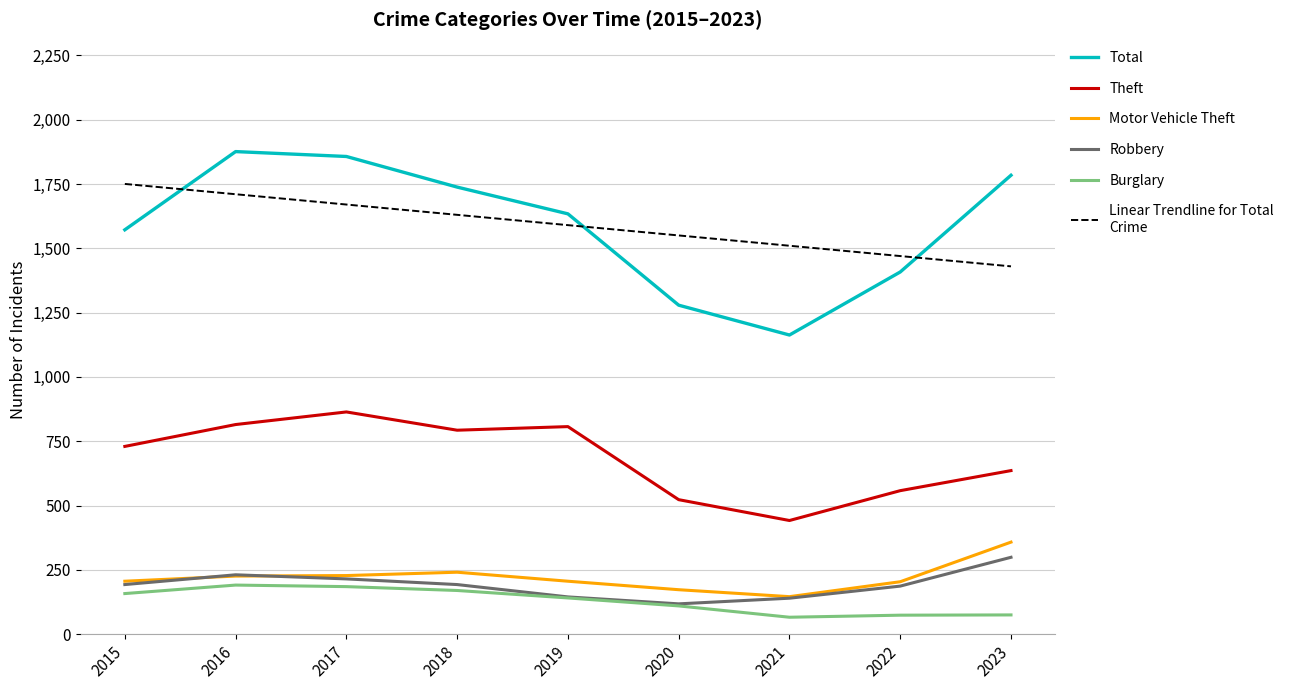

What is the total value across all series at 2021?

3467.0